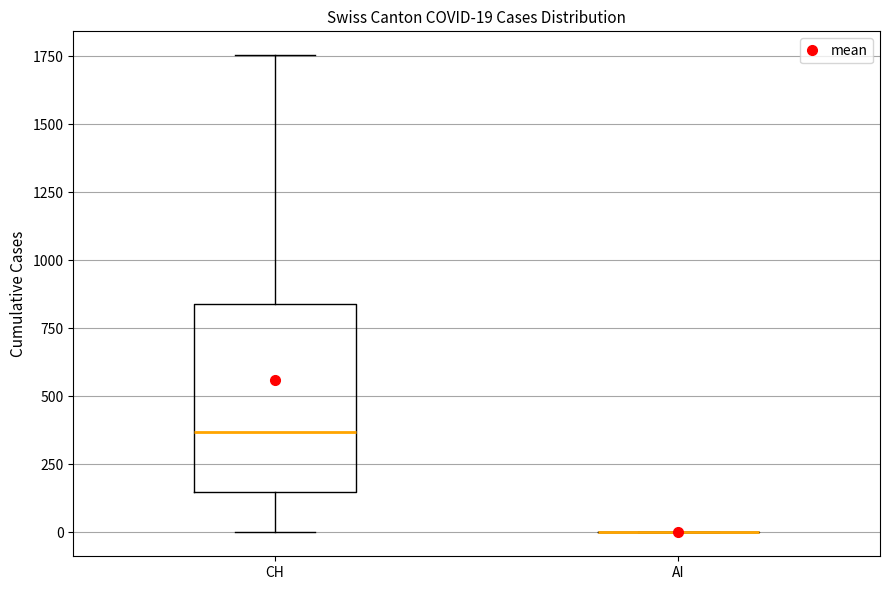

Which box is the tallest, from its lower edge to its upper edge?

CH